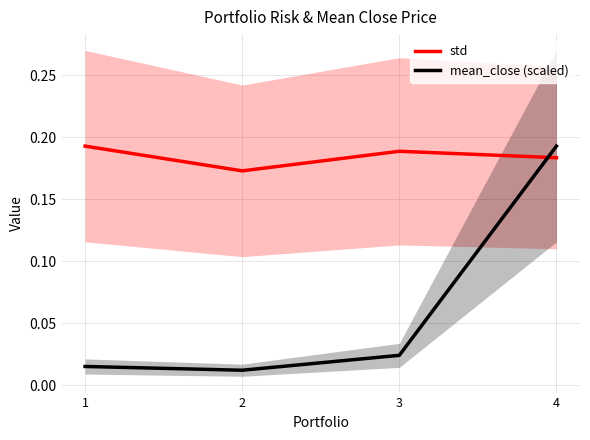

Rank the categories by std value from highest to lowest.

1, 3, 4, 2